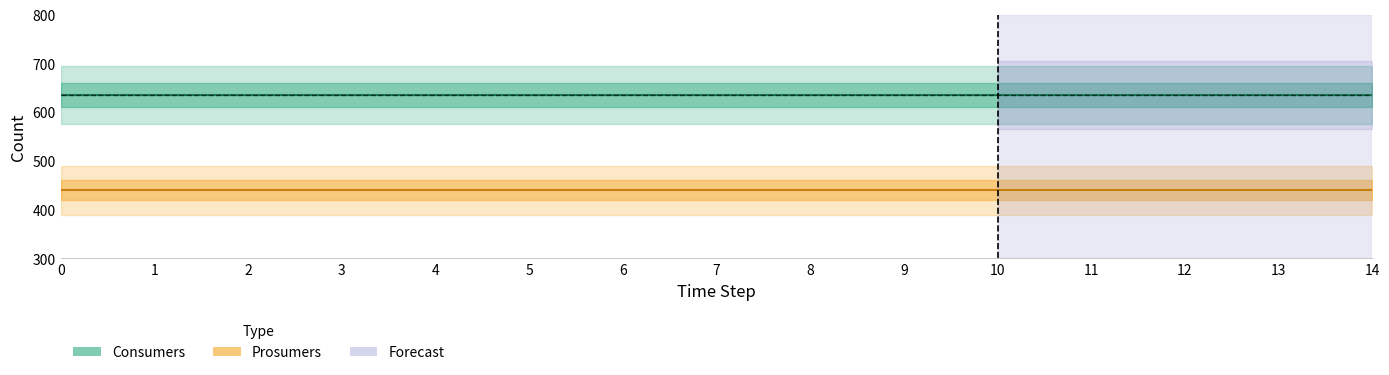

What is the spread (max minus min) of values at 9?

195